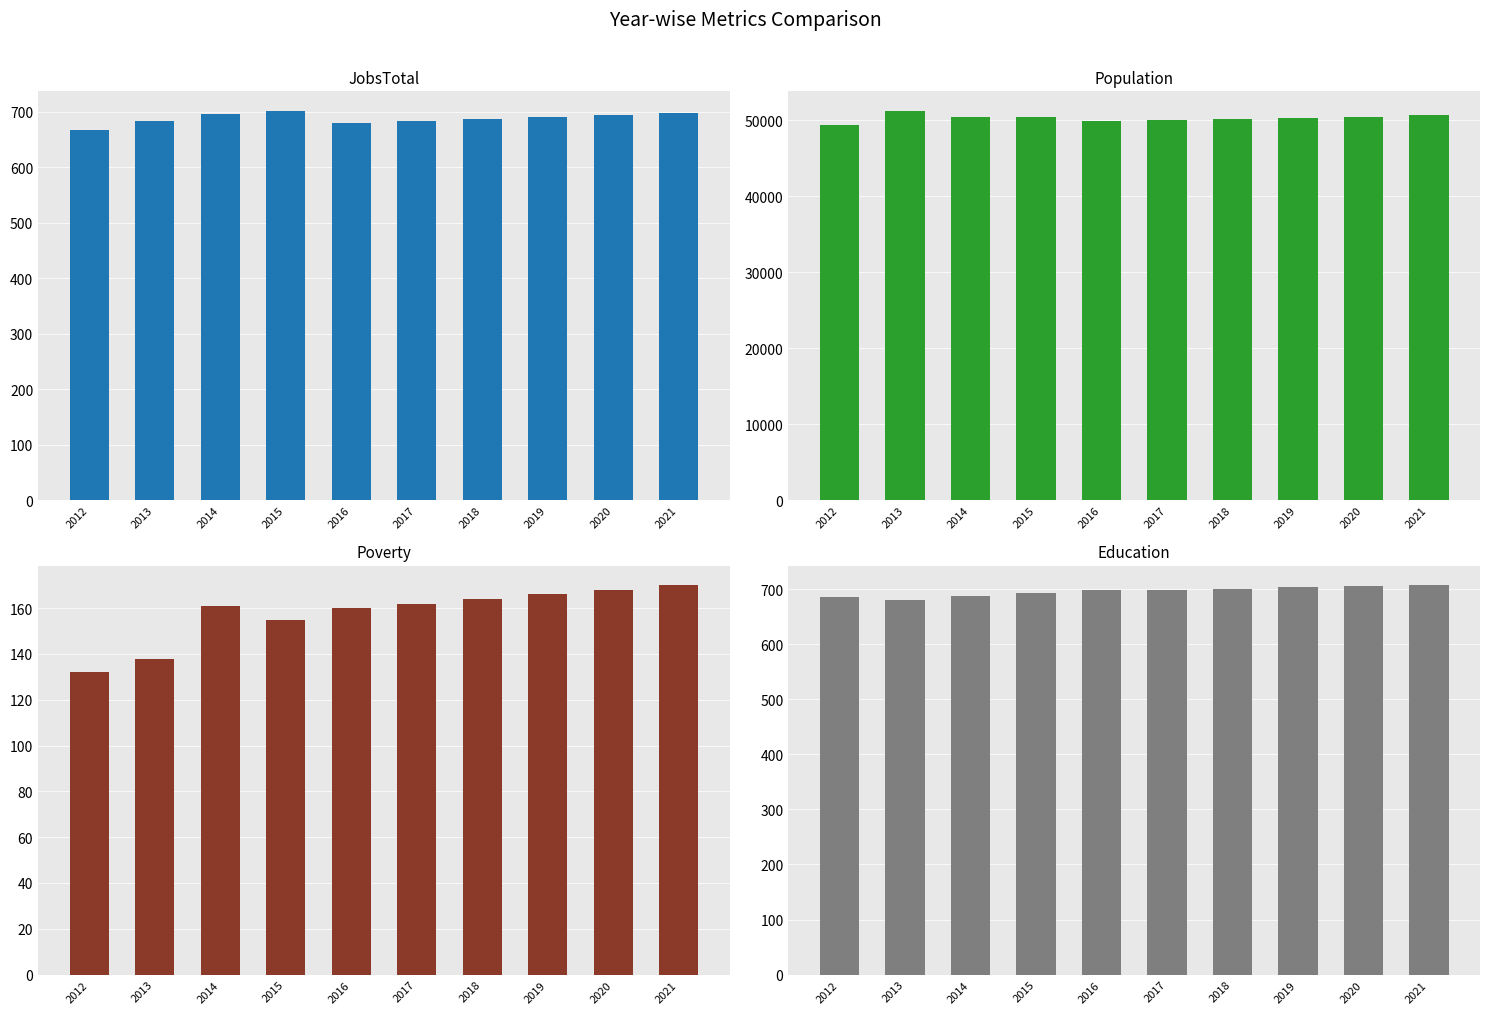

What is the value of the Education bar at the 7th from the left?

701